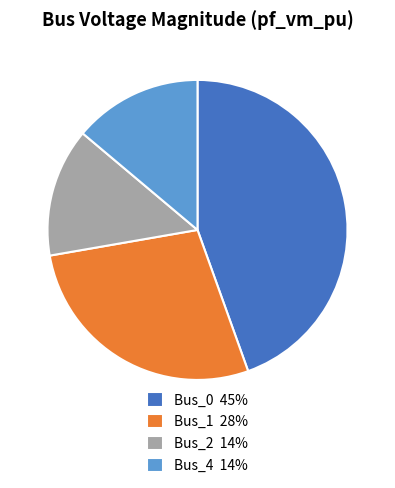

Between Bus_0 45% and Bus_4 14%, which is larger?

Bus_0 45%